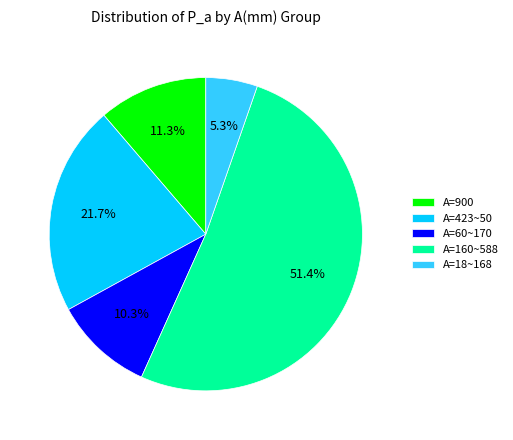

Approximately how many times larger is the value at A=60~170 compared to A=900?

0.9